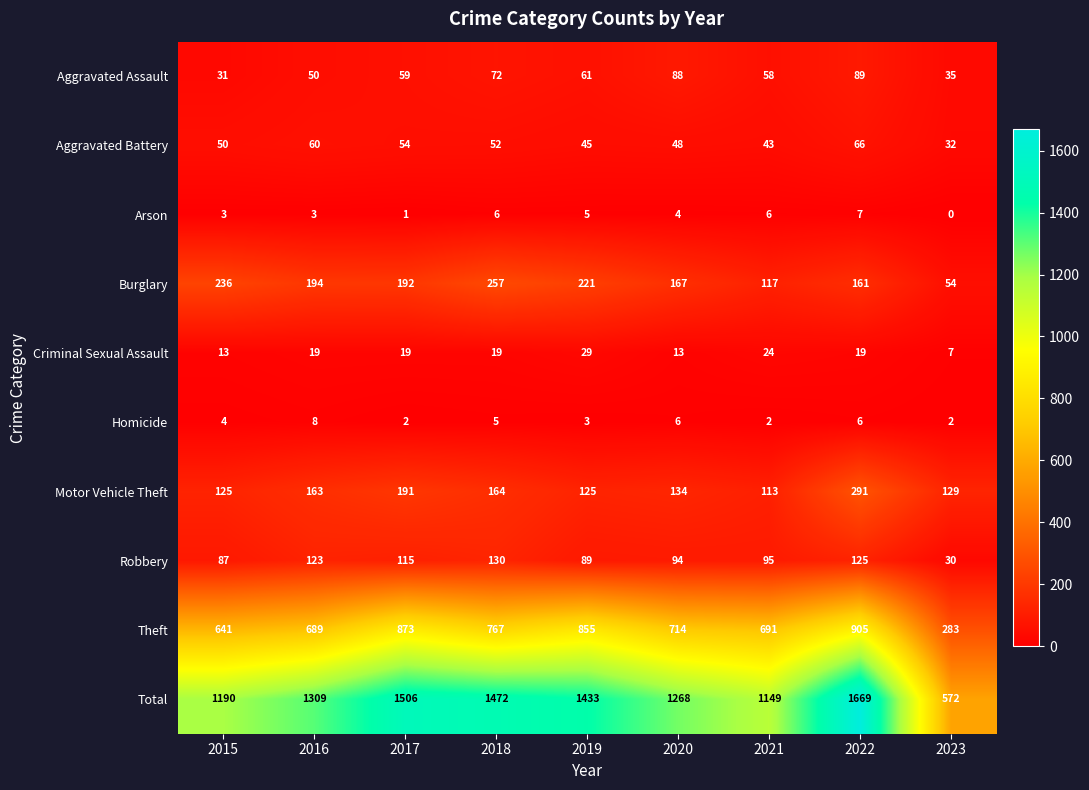

What is the maximum value for Motor Vehicle Theft?

291